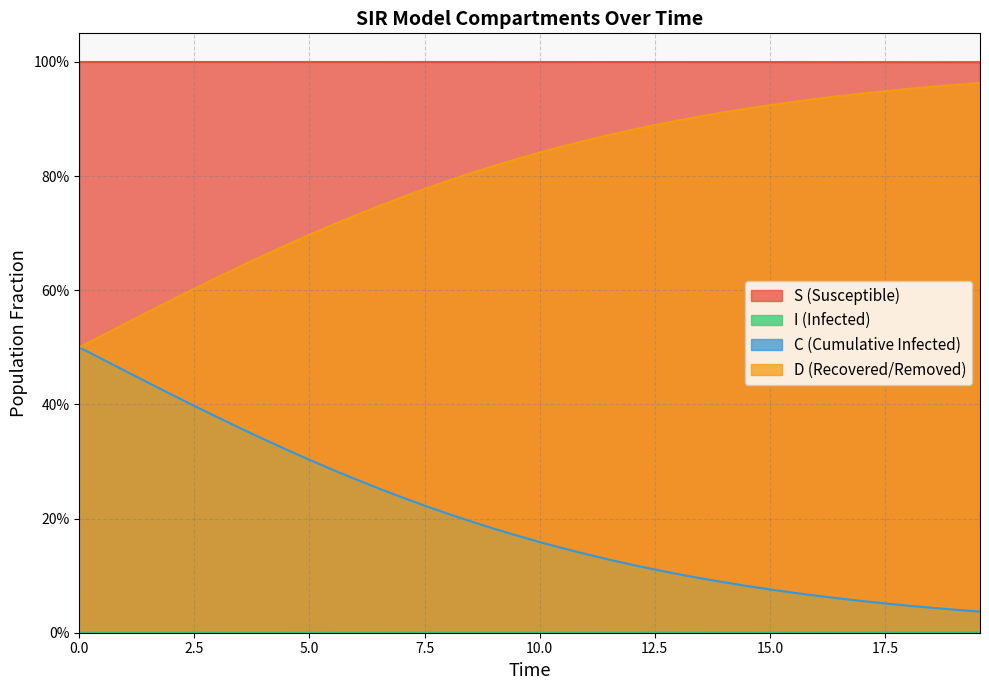

Which category has the highest value across all series?

2.5